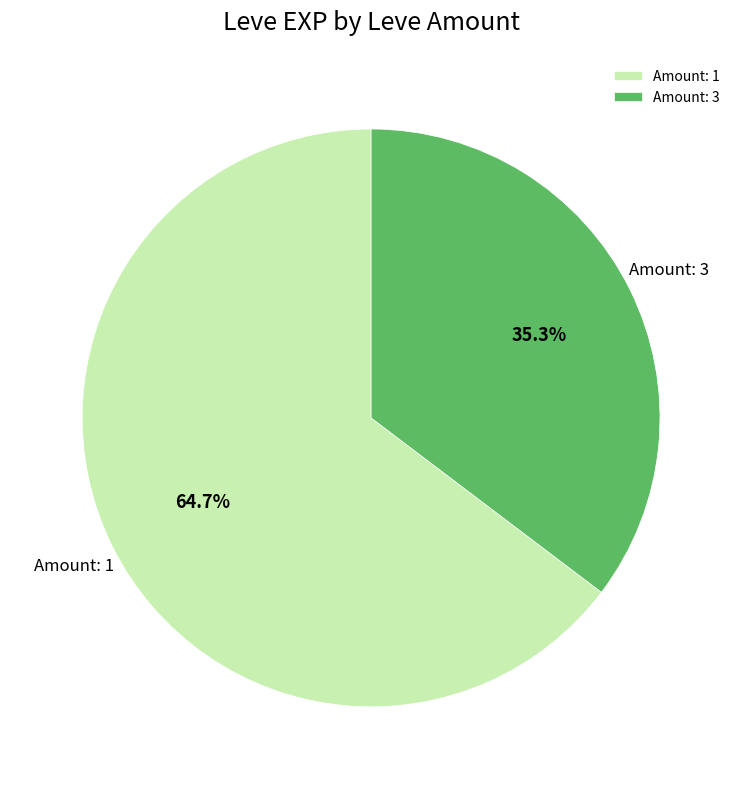

Does Amount: 1 represent more than half of the total?

Yes